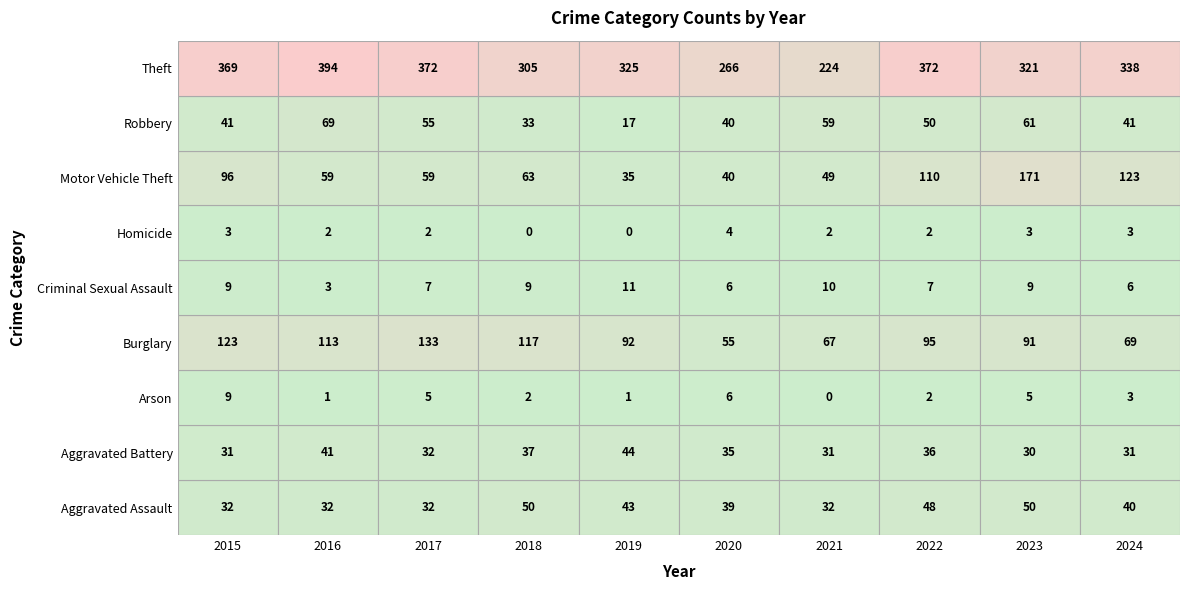

What is the spread (max minus min) of values at 0?

366